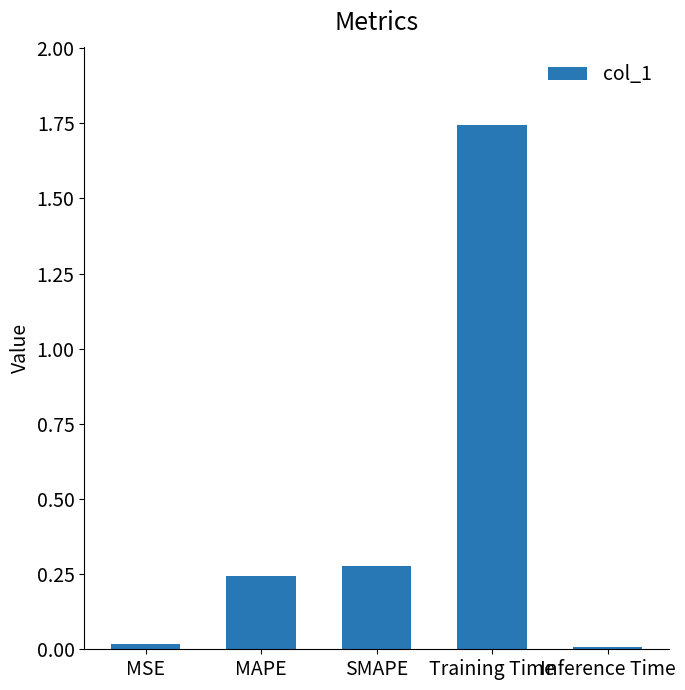

Which label corresponds to the largest value in the chart?

Training Time